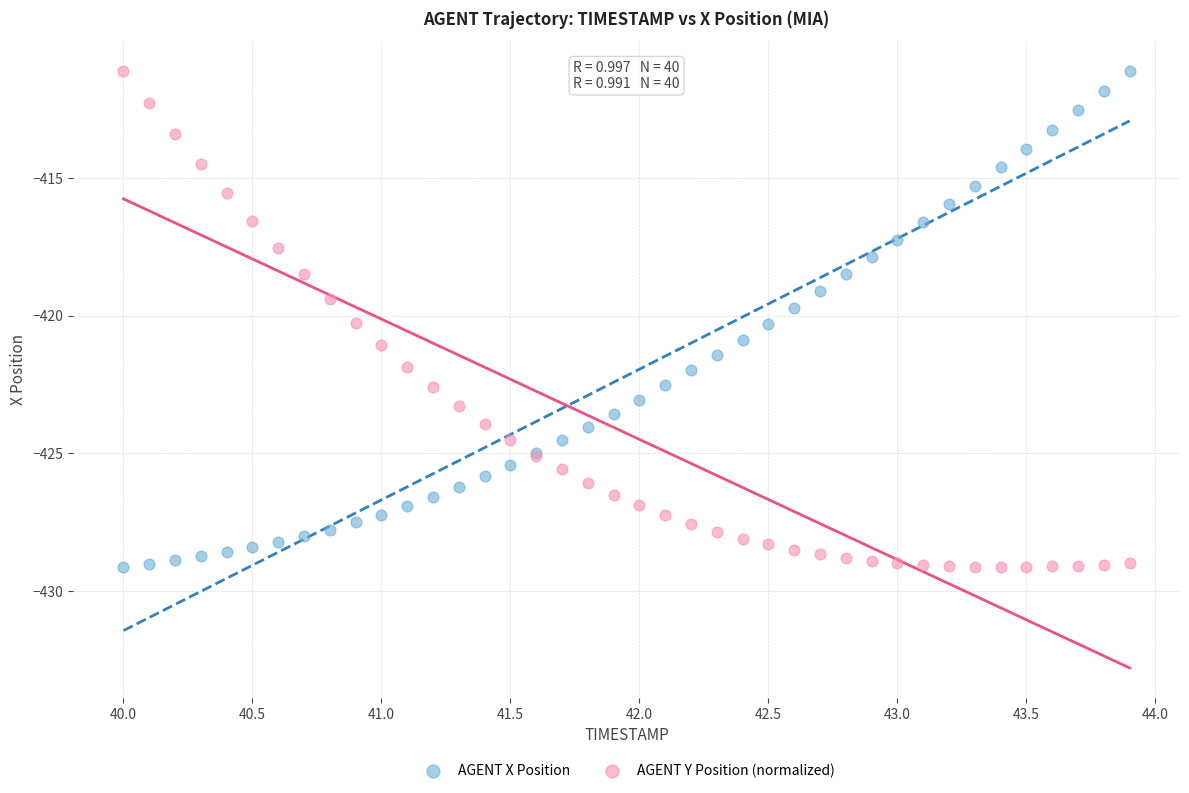

What is the X range (max minus min) for the scatter plot?

3.9